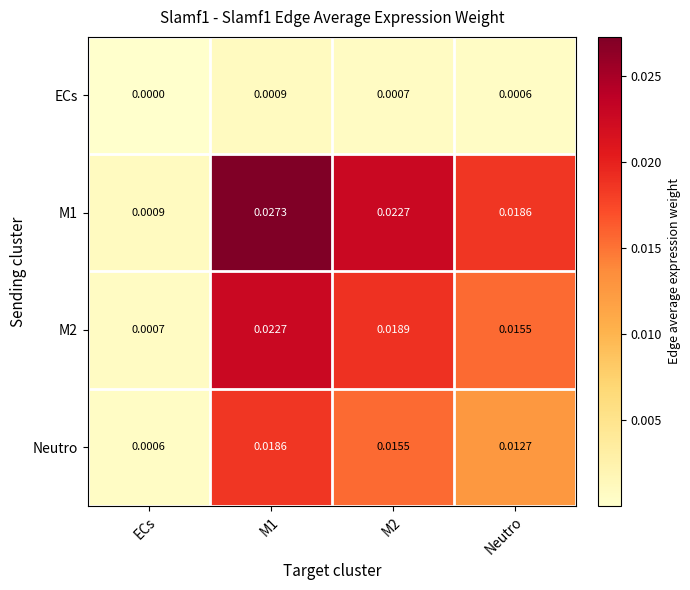

Where is ECs nearest to the value 0?

ECs